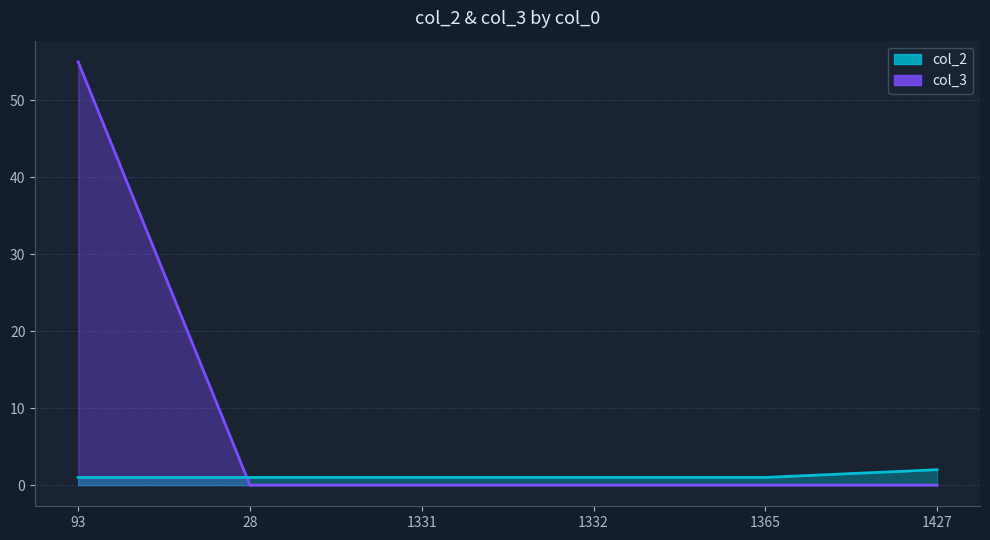

Is it true that col_2 equals 2 at 93?

False